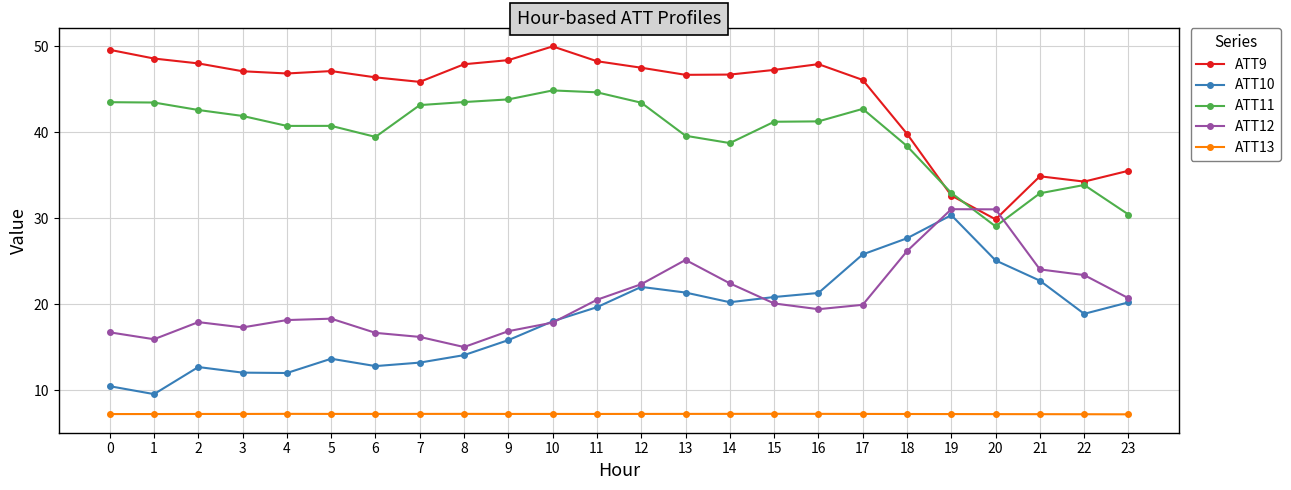

Where is the first local minimum for ATT12?

1